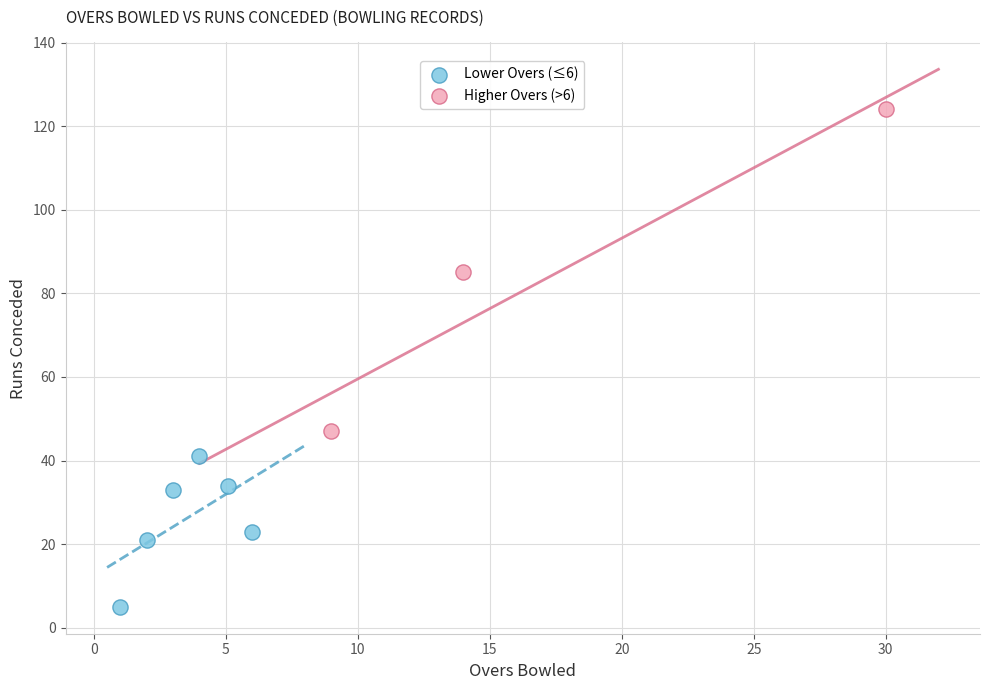

Which series reaches the minimum Y coordinate?

Lower Overs (≤6)